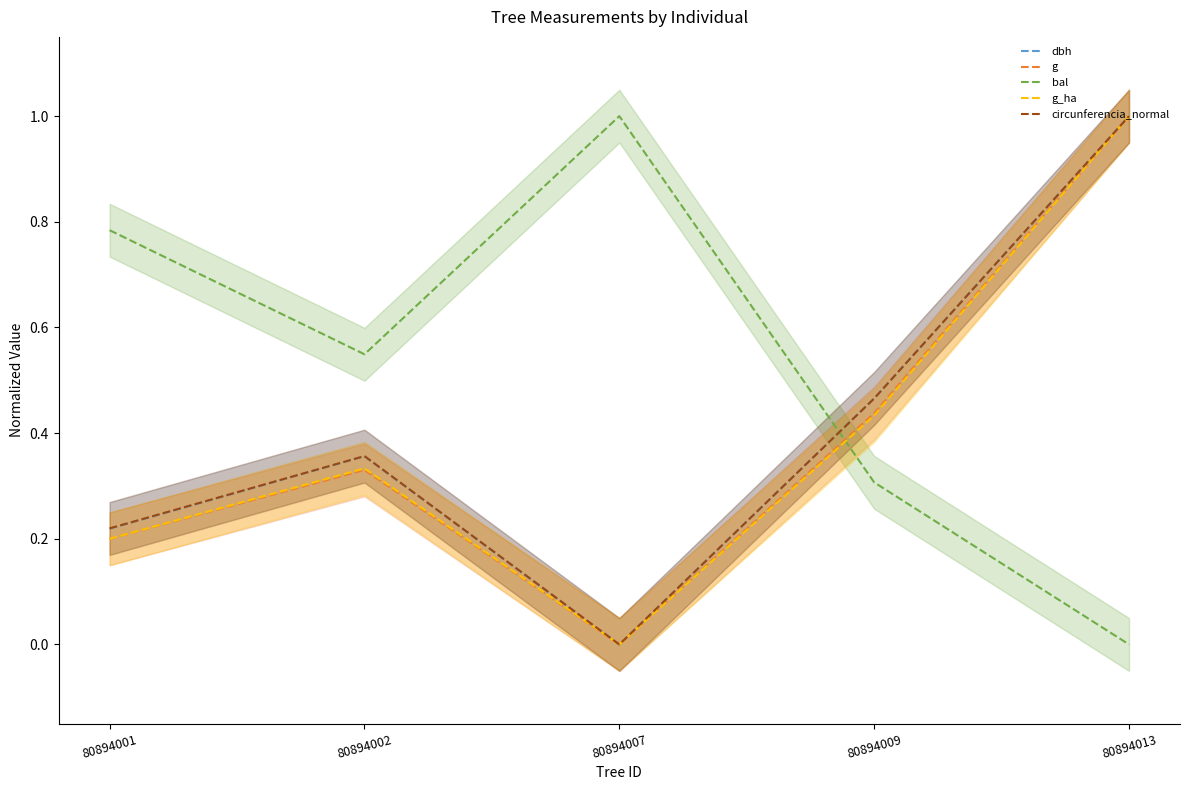

Which series ends up on top after the final intersection of bal and circunferencia_normal?

circunferencia_normal